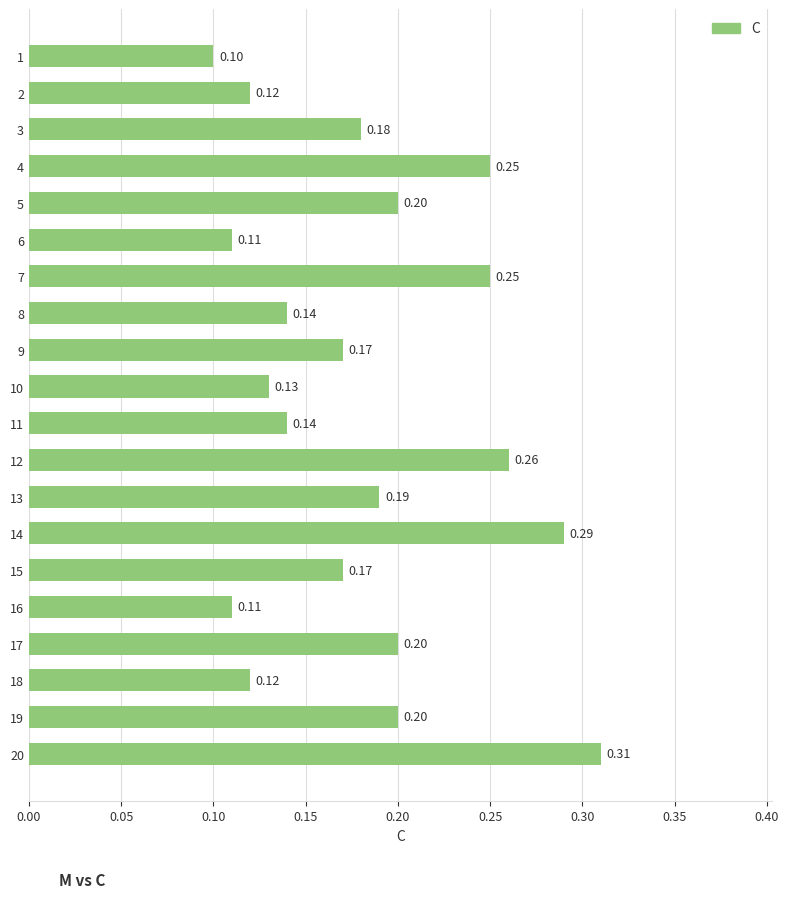

Between 7 and 19, which is larger?

7